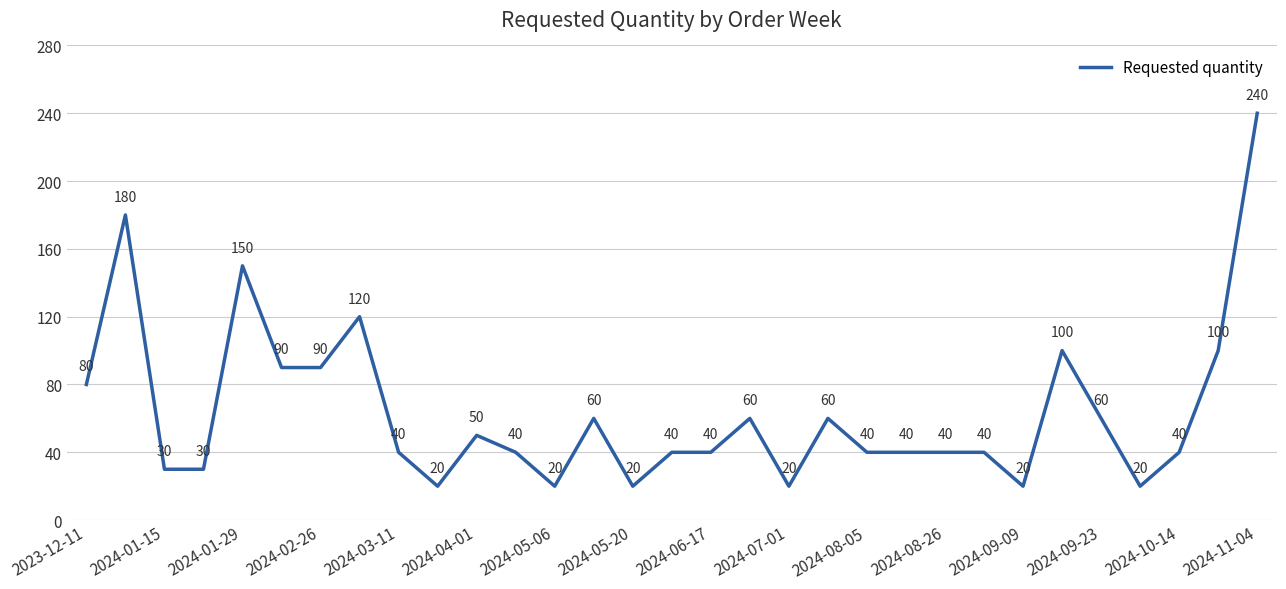

What is the difference between the maximum and minimum values?

220